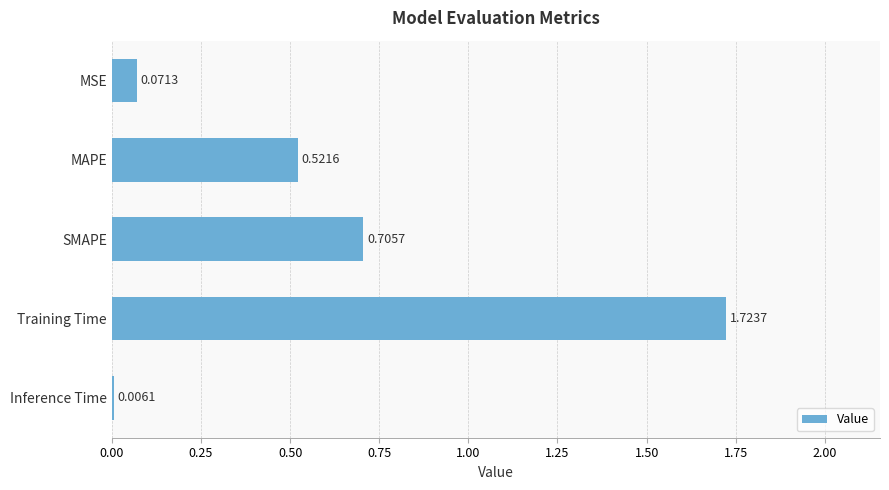

Which category has the highest value across all series?

Training Time